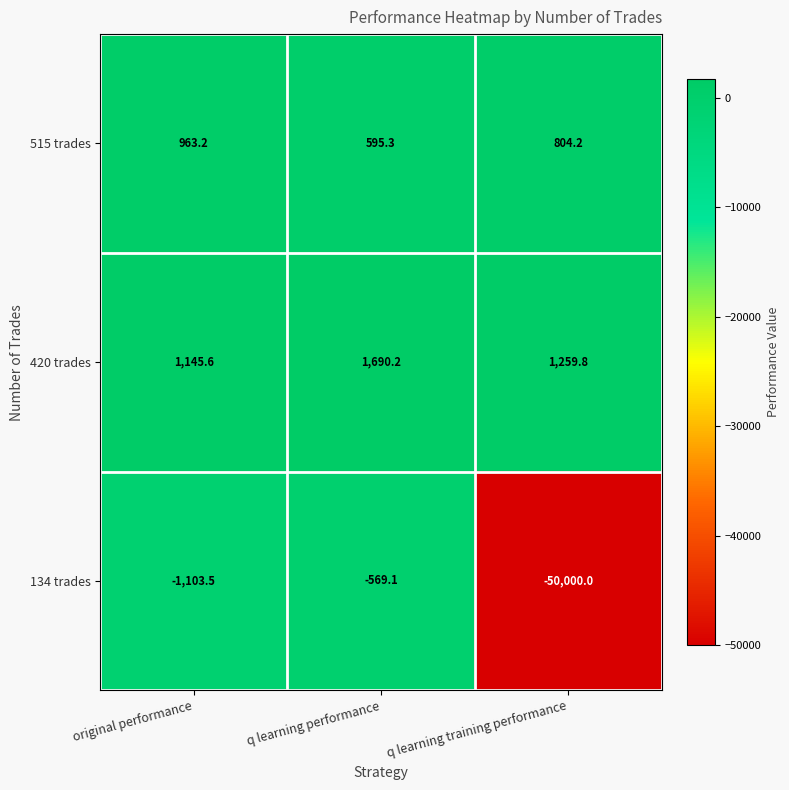

What is the sum of the 134 trades values at q learning performance and q learning training performance?

-50569.1